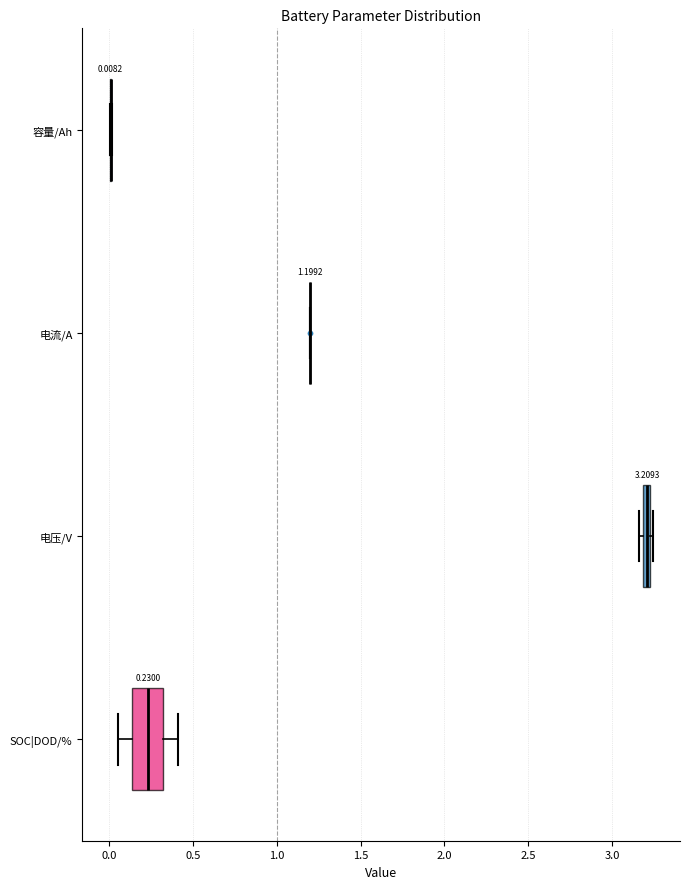

Comparing the boxes themselves (not the whiskers), which one is the widest?

SOC|DOD/%